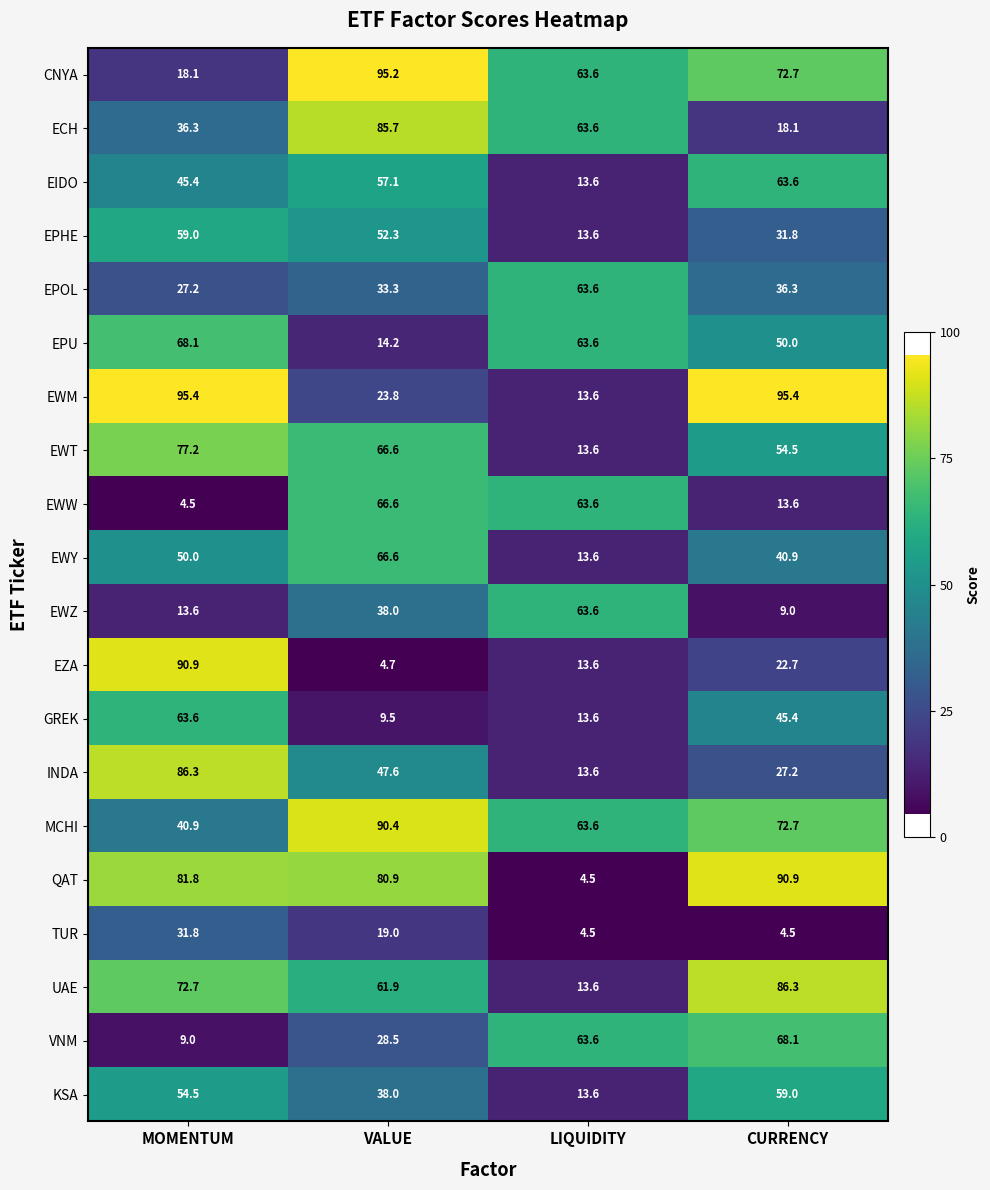

Which series has the largest total across all categories?

MCHI